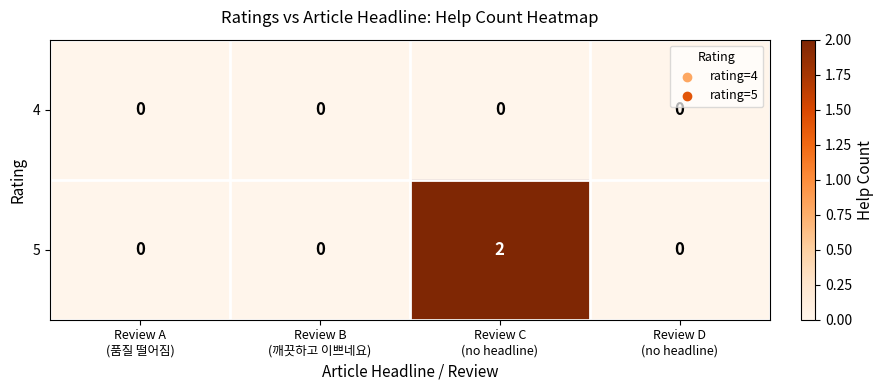

Which series has the largest range (max minus min)?

5